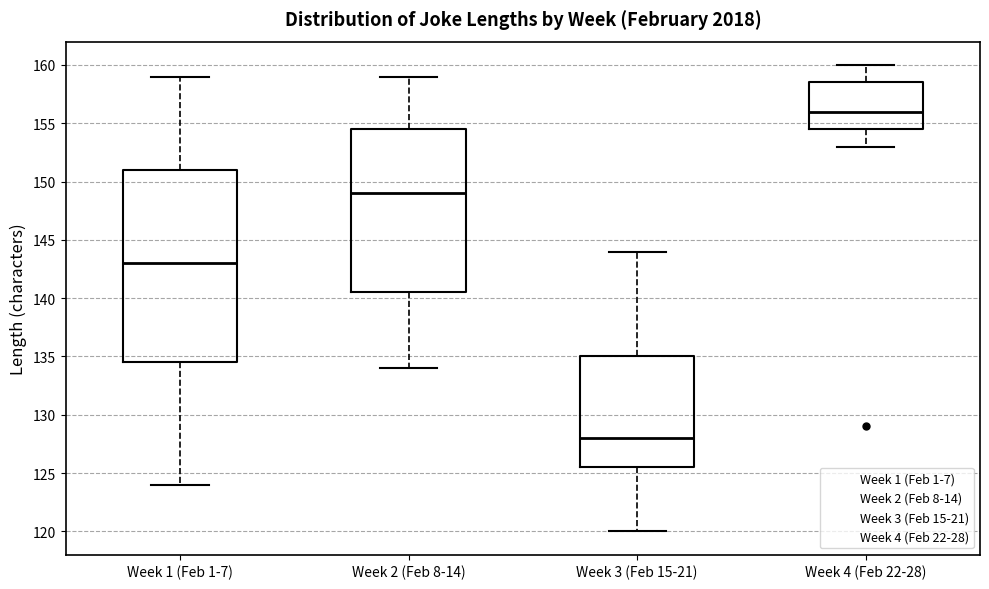

Which box is the tallest, from its lower edge to its upper edge?

Week 1 (Feb 1-7)